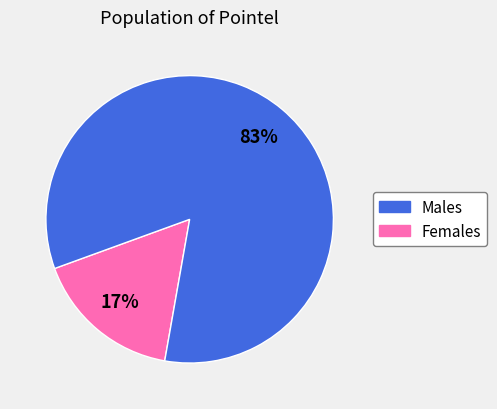

Does any single category account for the majority?

Yes